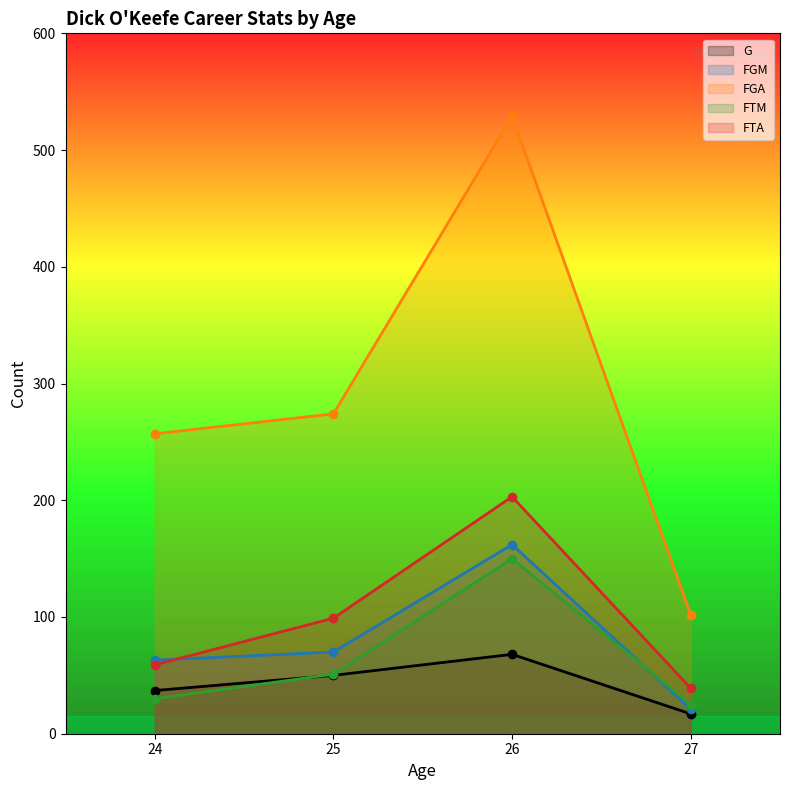

How many data points does each series have?

4